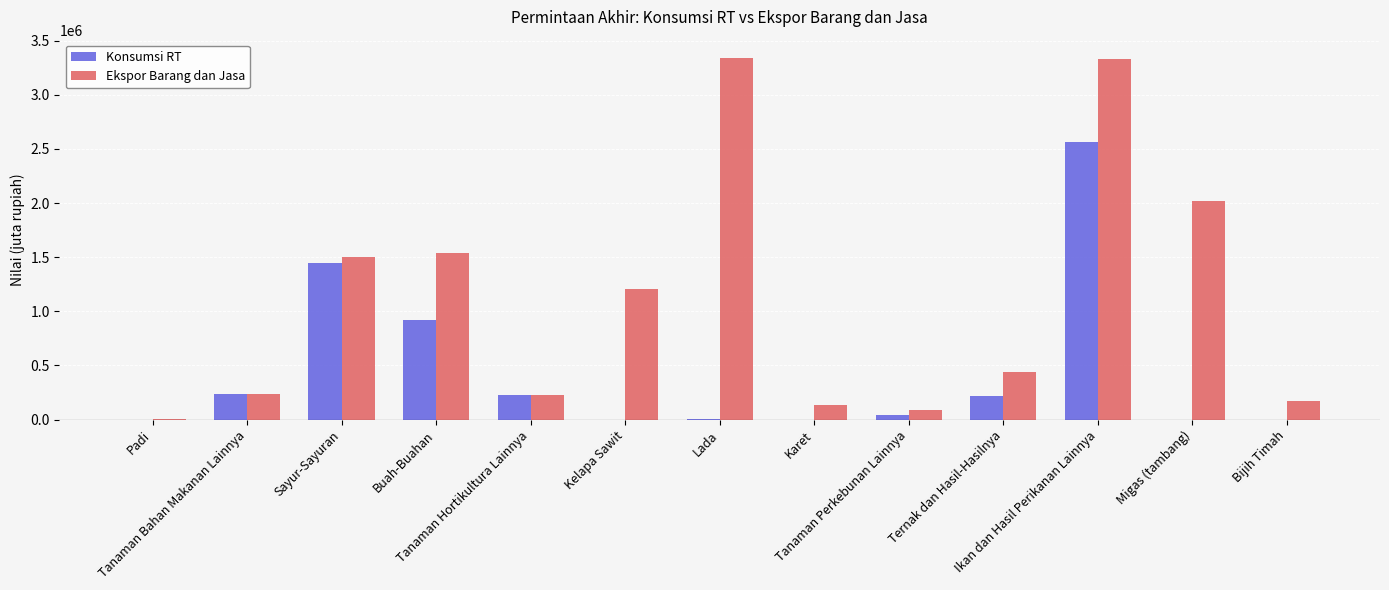

What is the maximum value shown in the chart?

3341579